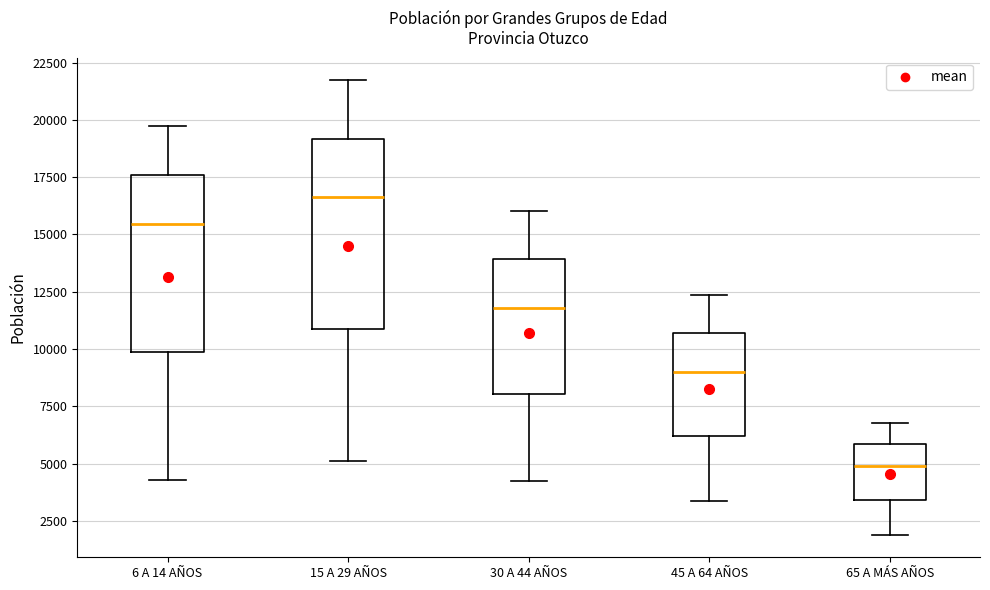

Reading left to right, read every box against the y-axis: the position of its median line, the range the box covers, and the ends of its whiskers. The values are not printed on the chart, so give them approximately, as read against the axis.

6 A 14 AÑOS: median 15500, box 10000 to 17500, whiskers 4500 to 19500
15 A 29 AÑOS: median 16500, box 11000 to 19000, whiskers 5000 to 21500
30 A 44 AÑOS: median 12000, box 8000 to 14000, whiskers 4000 to 16000
45 A 64 AÑOS: median 9000, box 6000 to 10500, whiskers 3500 to 12500
65 A MÁS AÑOS: median 5000, box 3500 to 6000, whiskers 2000 to 7000